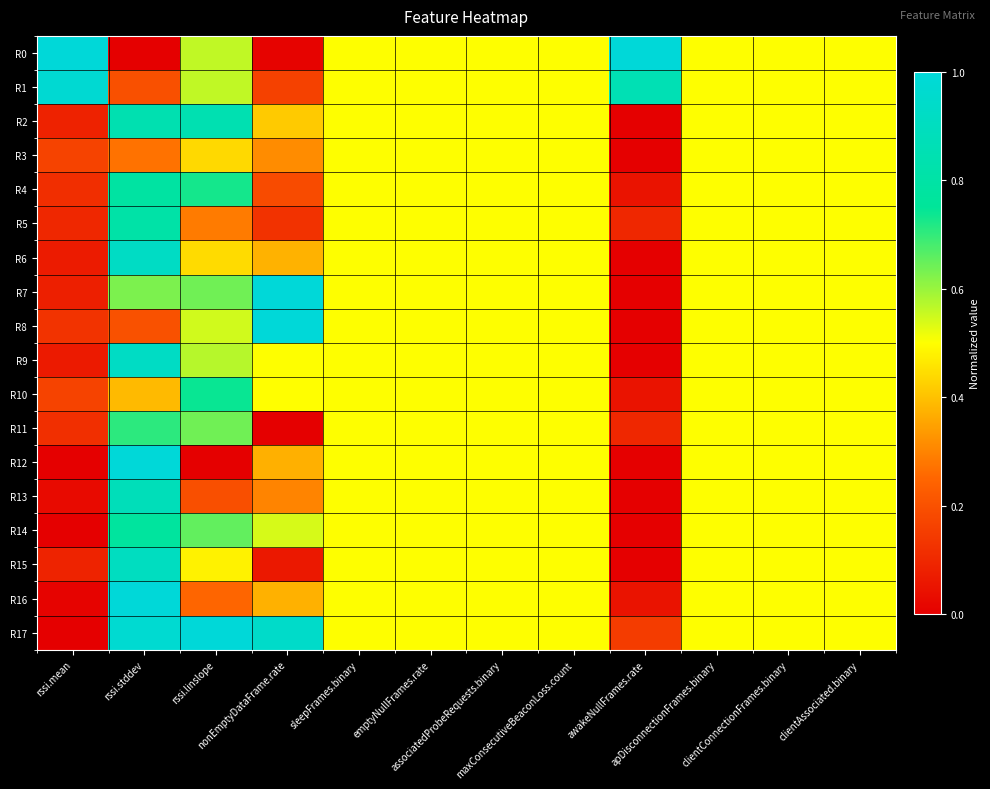

Rank the series by their maximum value, from highest to lowest.

R0, R8, R16, R17, R12, R7, R1, R9, R6, R15, R13, R2, R5, R4, R14, R10, R11, R3